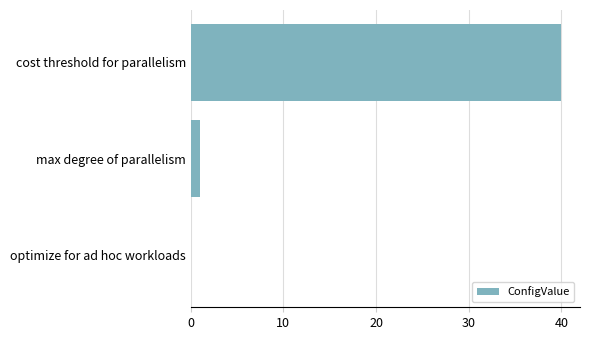

What is the sum of the values at cost threshold for parallelism and optimize for ad hoc workloads?

40